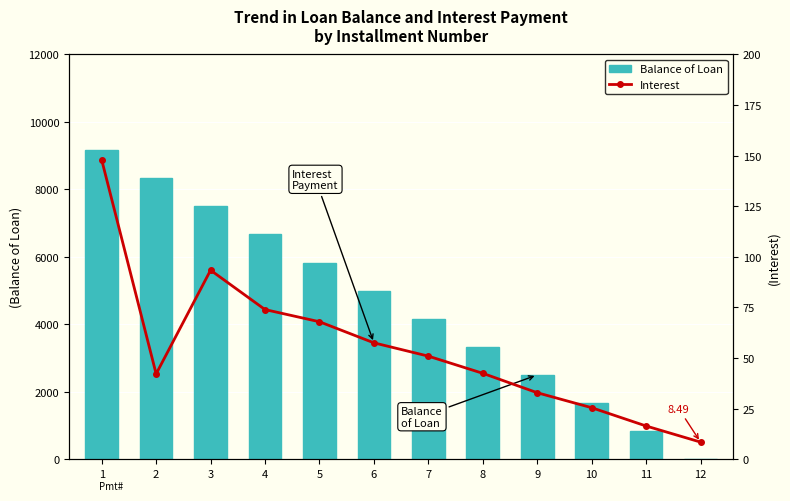

The value of Interest at 3 is 52.1. True or false?

False